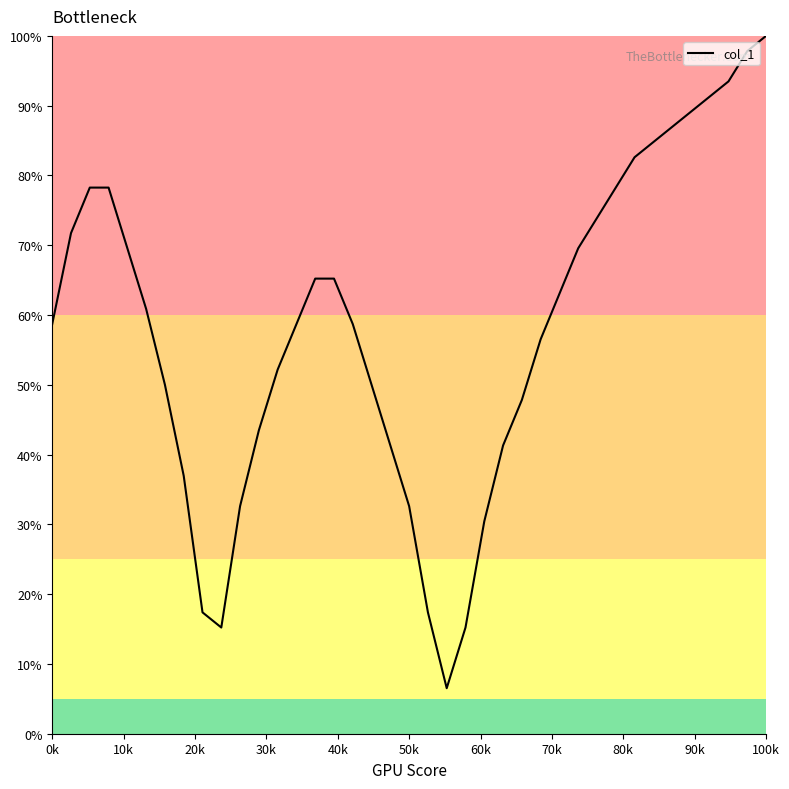

What is the difference between the maximum and minimum values?

93.5